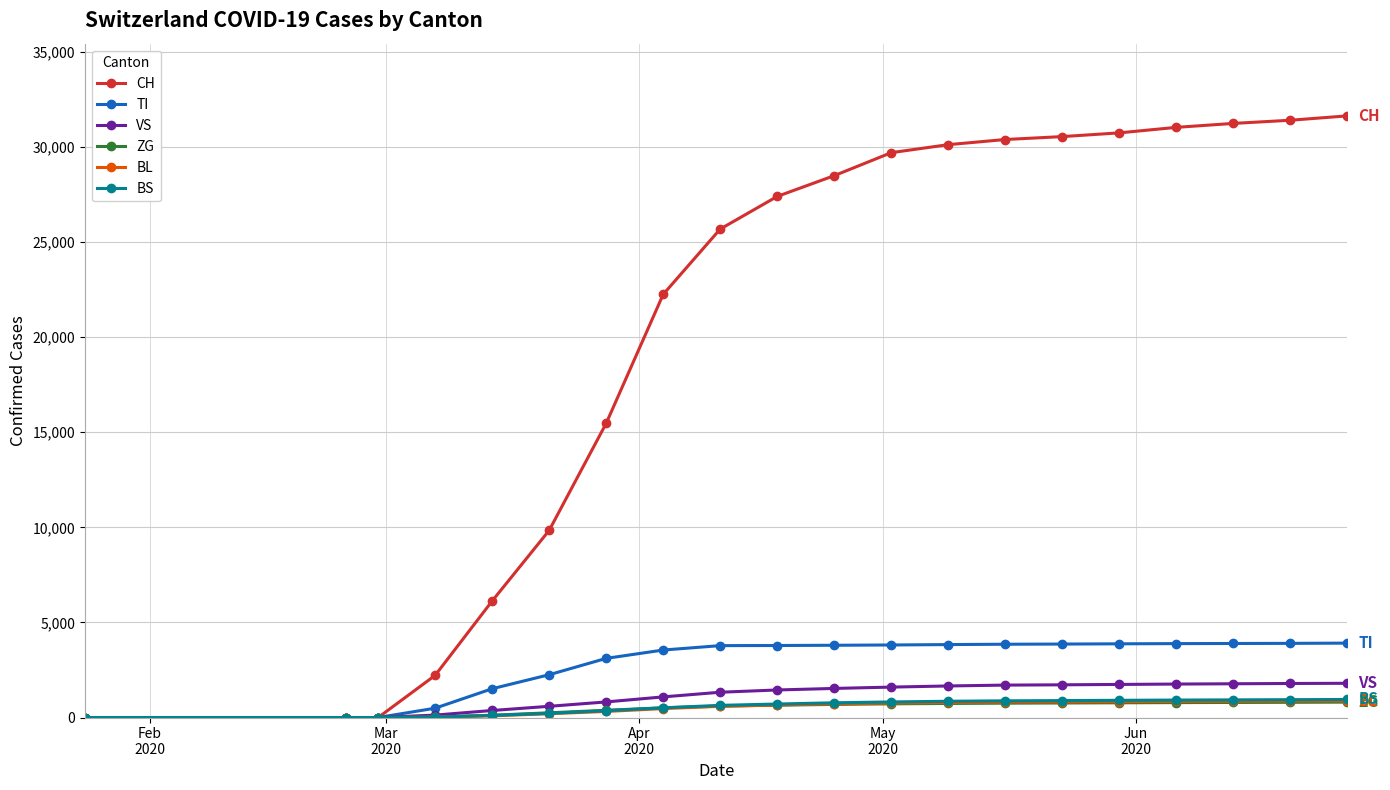

What are all the series names shown in the legend?

CH, TI, VS, ZG, BL, BS